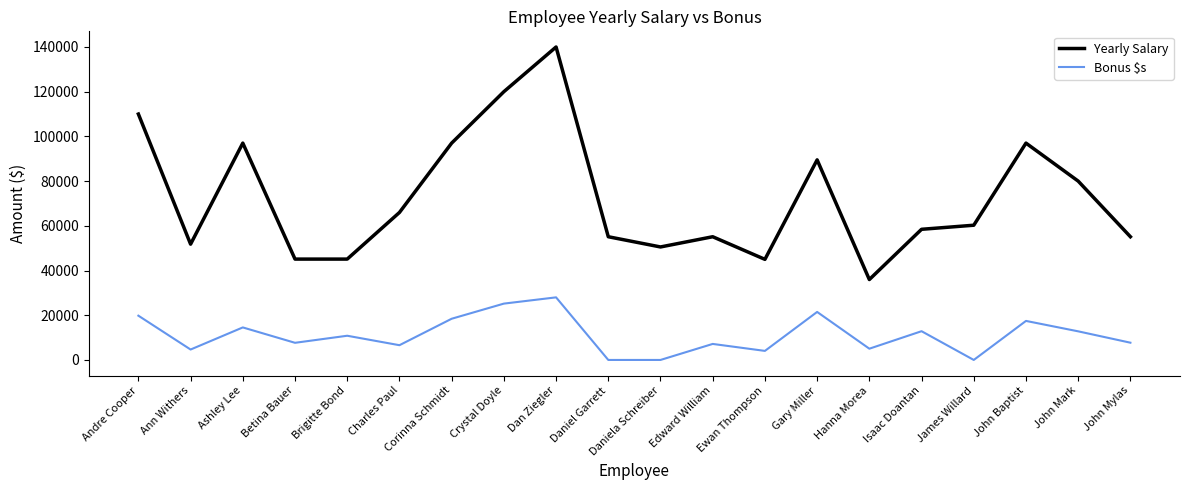

Read the Bonus $s value at Corinna Schmidt.

18430.0